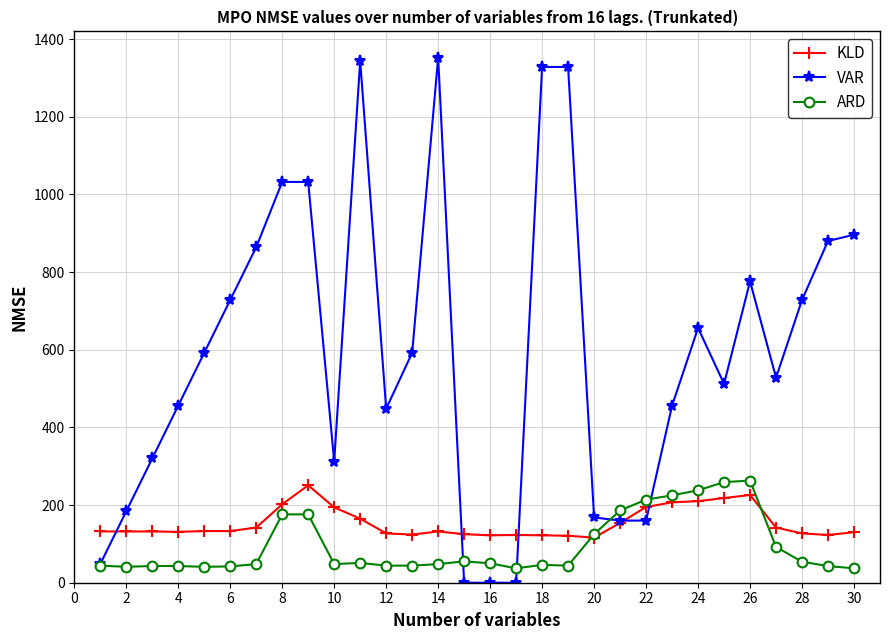

What is the maximum value for VAR?

1352